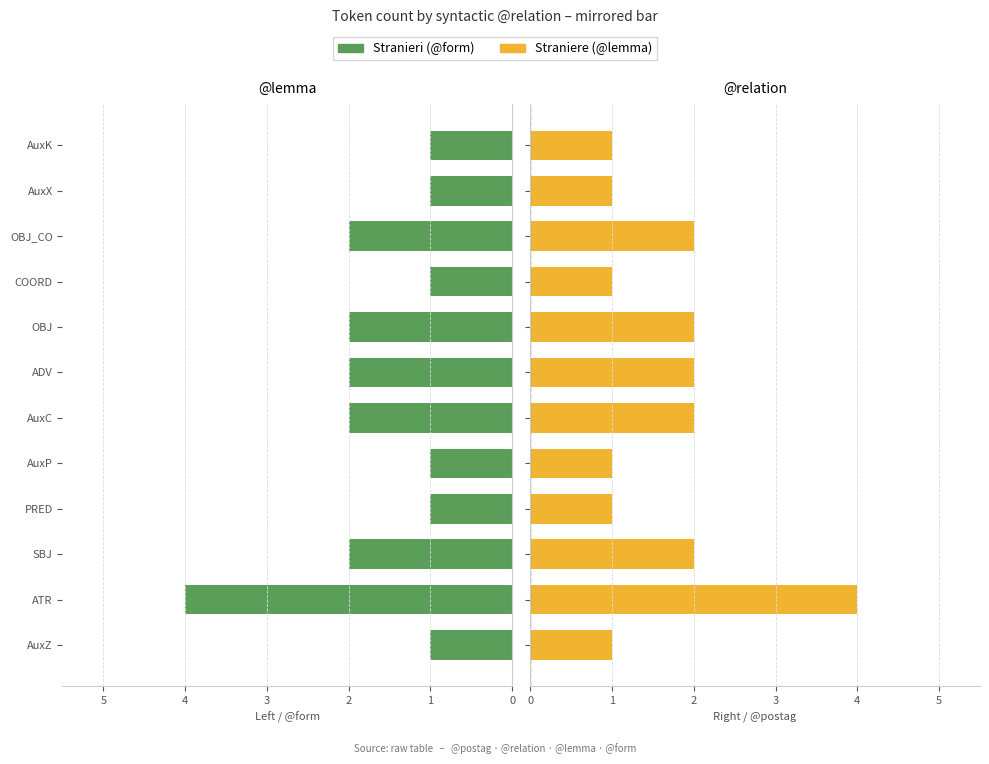

True or false: Stranieri has a value of 1 at SBJ.

False